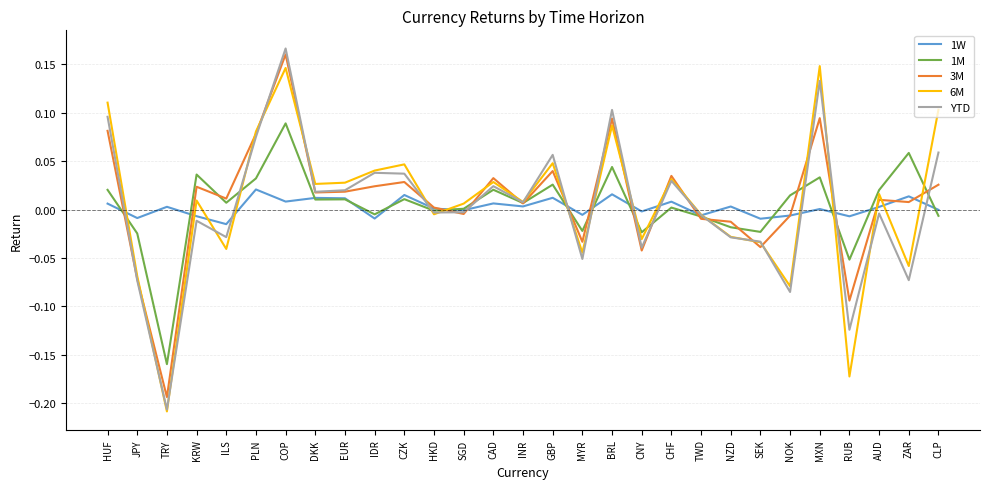

At which category is the sum across all series the highest?

COP